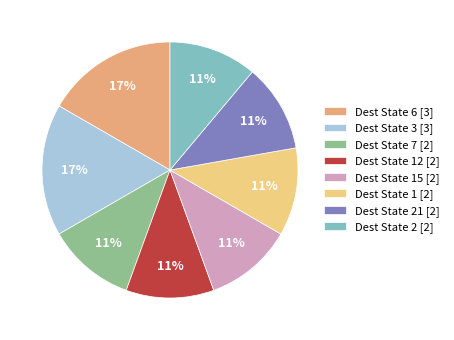

Does any single category account for the majority?

No